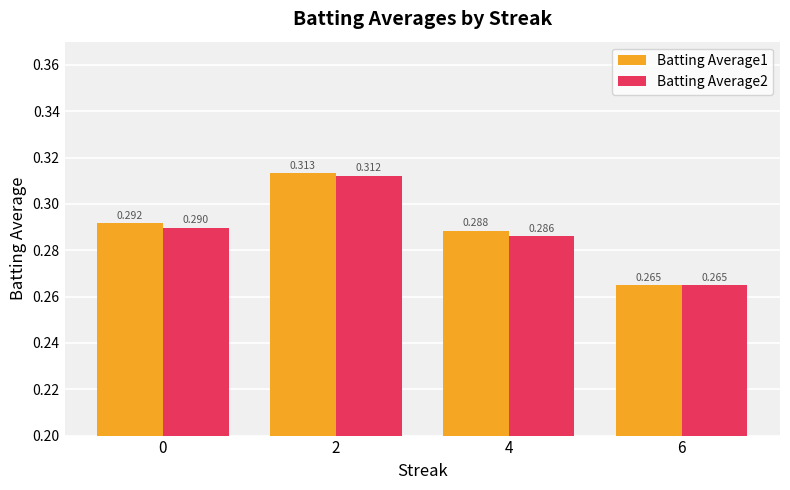

List the labels in order of Batting Average2 value, smallest first.

6, 4, 0, 2